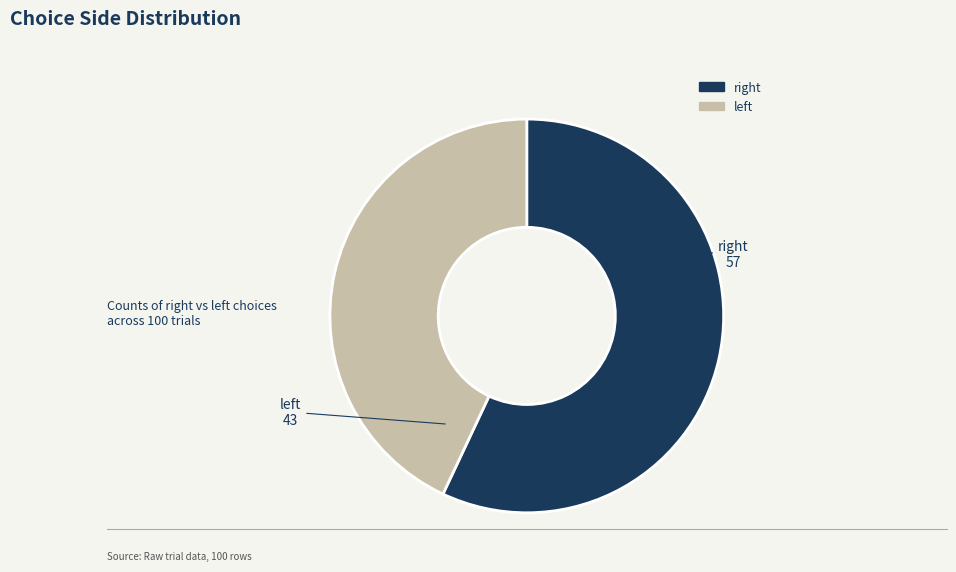

Rank the categories by value from highest to lowest.

right, left